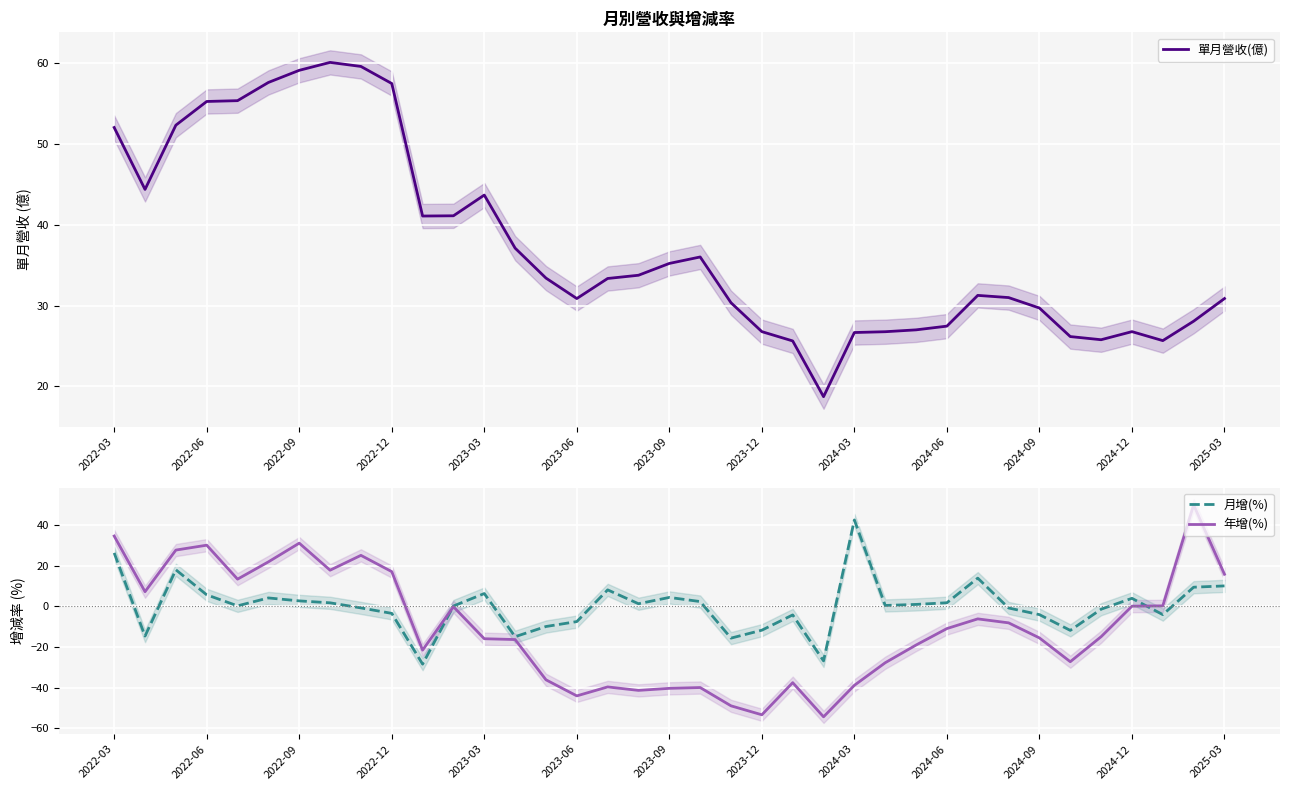

Is it true that 年增(%) equals 10.3 at 2022-12?

False